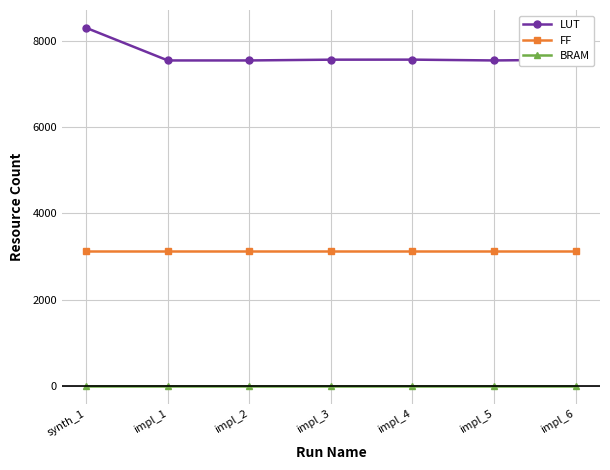

Rank the series at impl_1 from highest to lowest value.

LUT, FF, BRAM